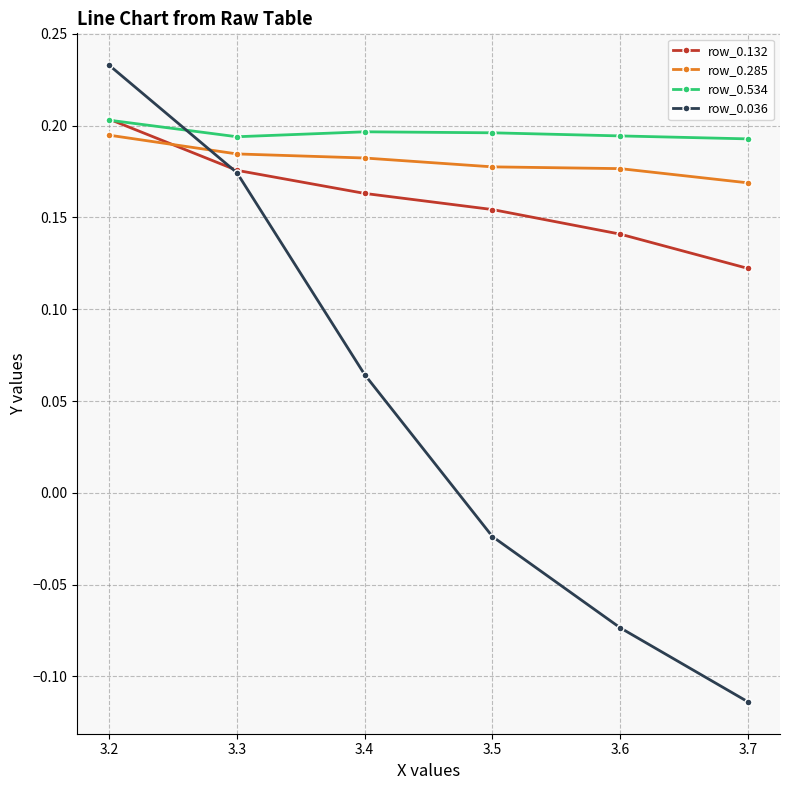

At which label does row_0.036 first exceed 0?

3.2